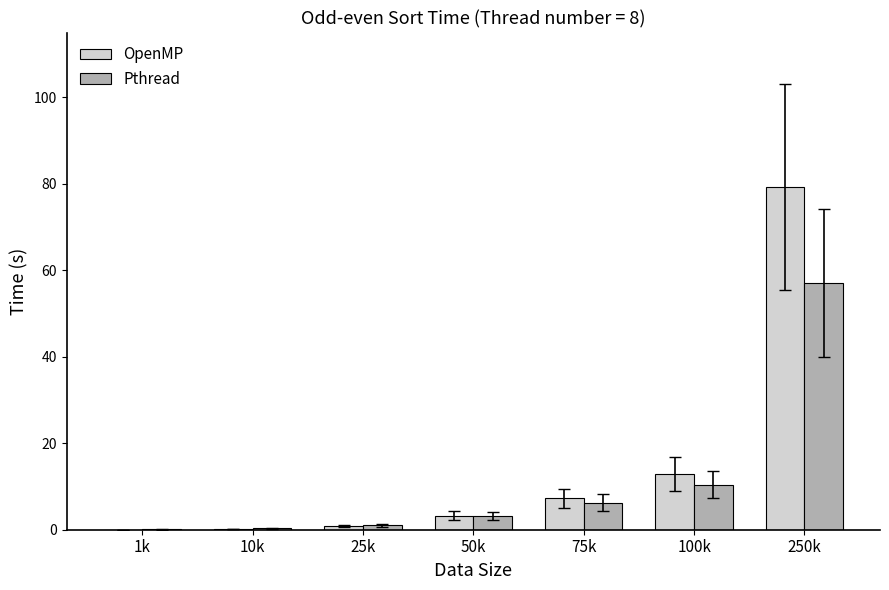

The Pthread series shows 3.1 at 50k. True or false?

True